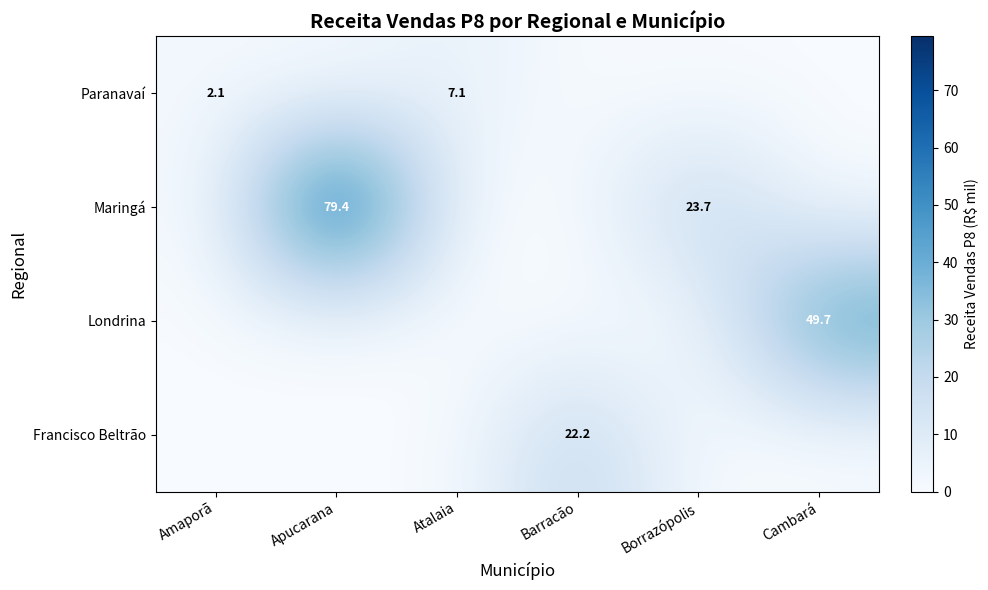

The Paranavaí series shows 7.1 at Atalaia. True or false?

True